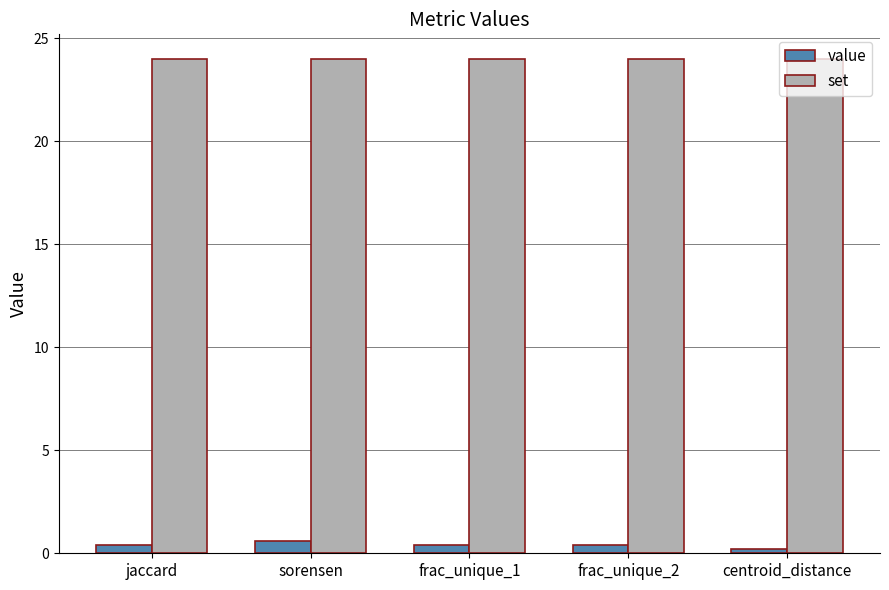

Does the chart contain stacked bars?

No